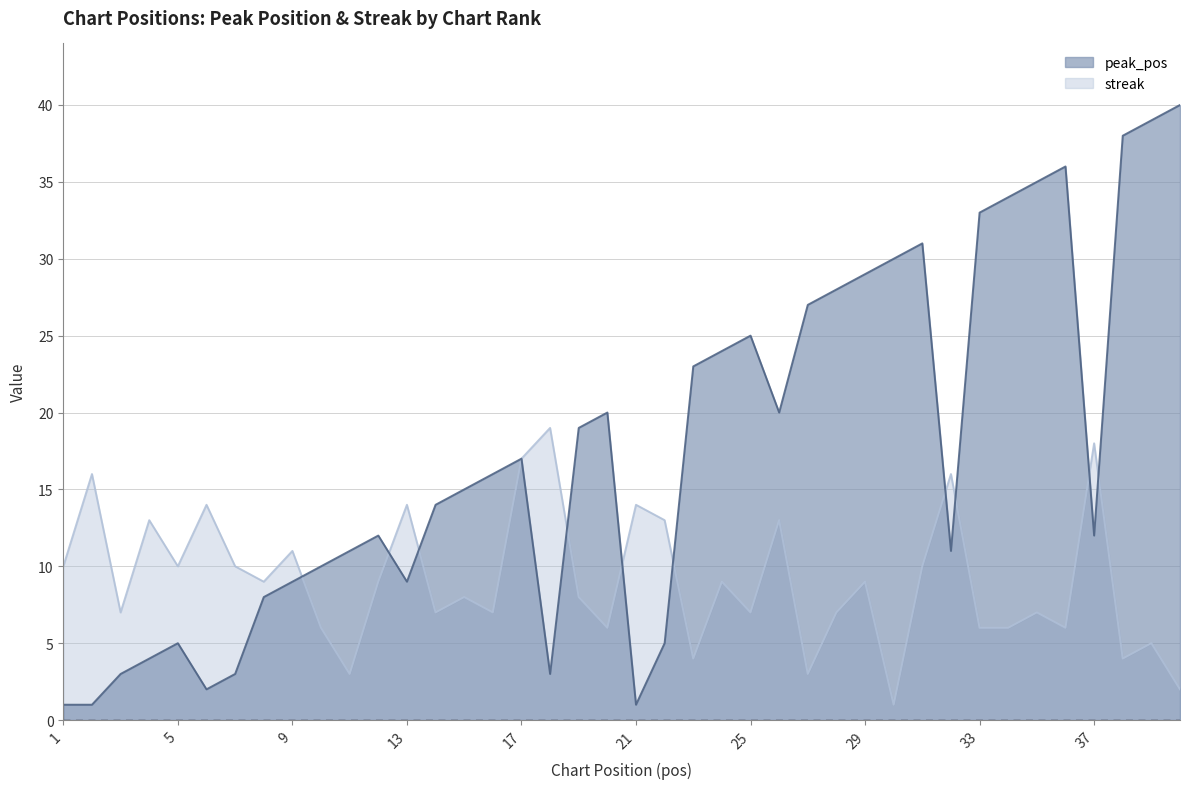

What is the sum of the streak values at 15 and 2?

24